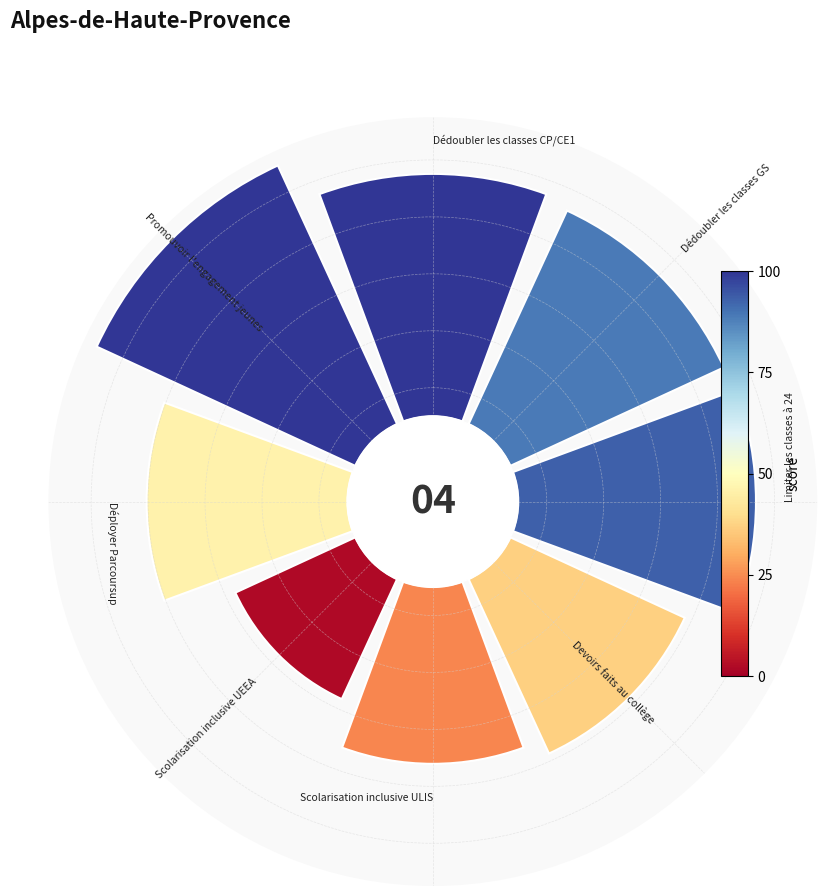

Is 4 the majority of the pie?

No